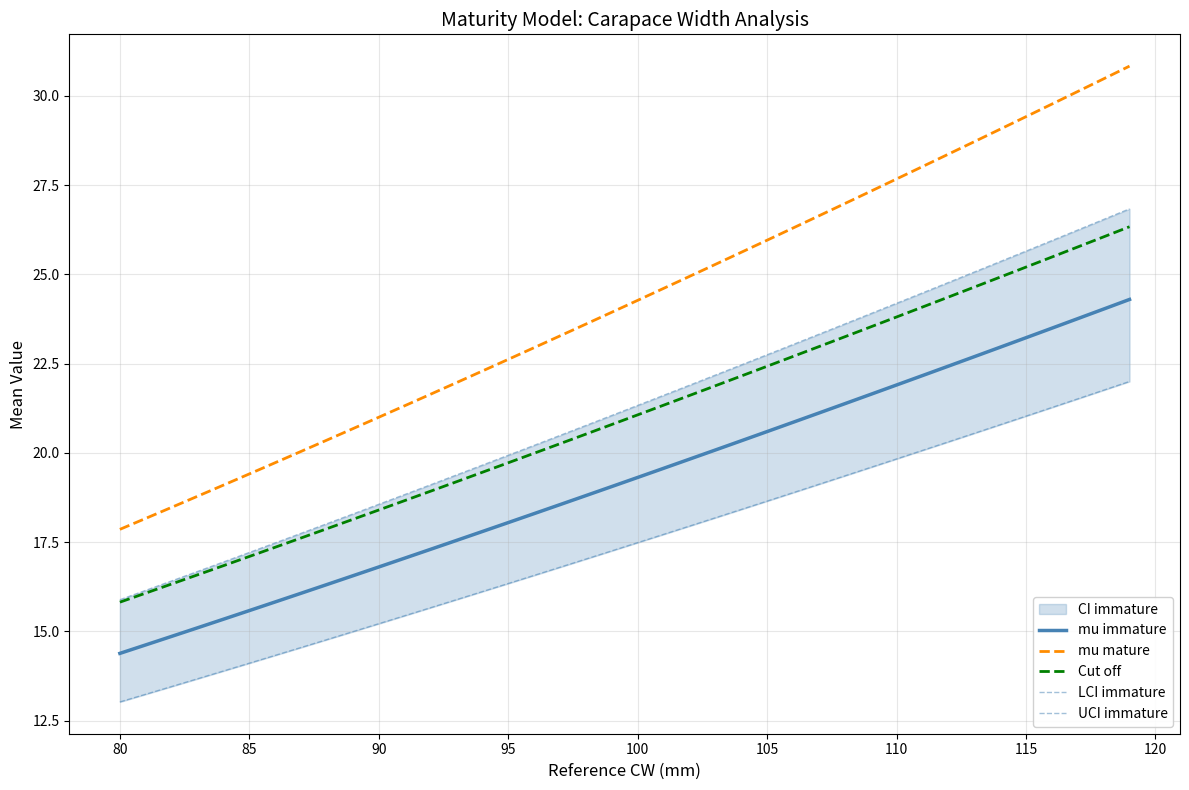

True or false: UCI immature and Cut off cross at least once.

False